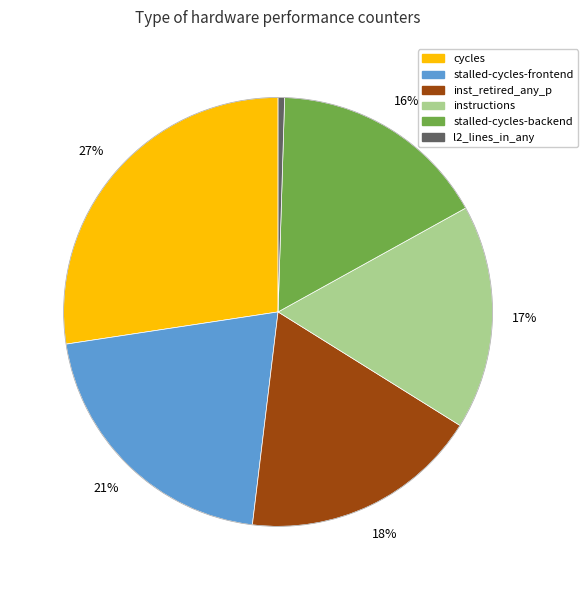

Is there any slice that represents more than half of the pie?

No